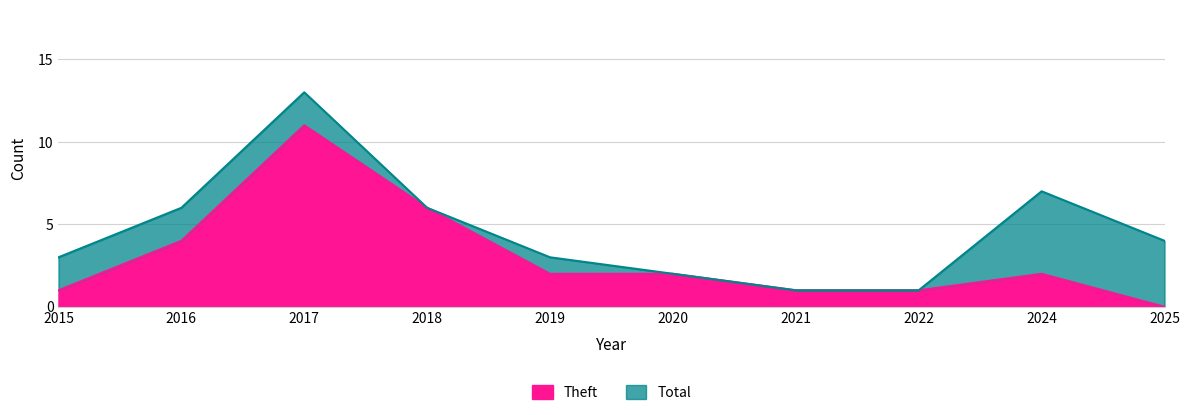

Between 2024 and 2019, which is larger?

2024